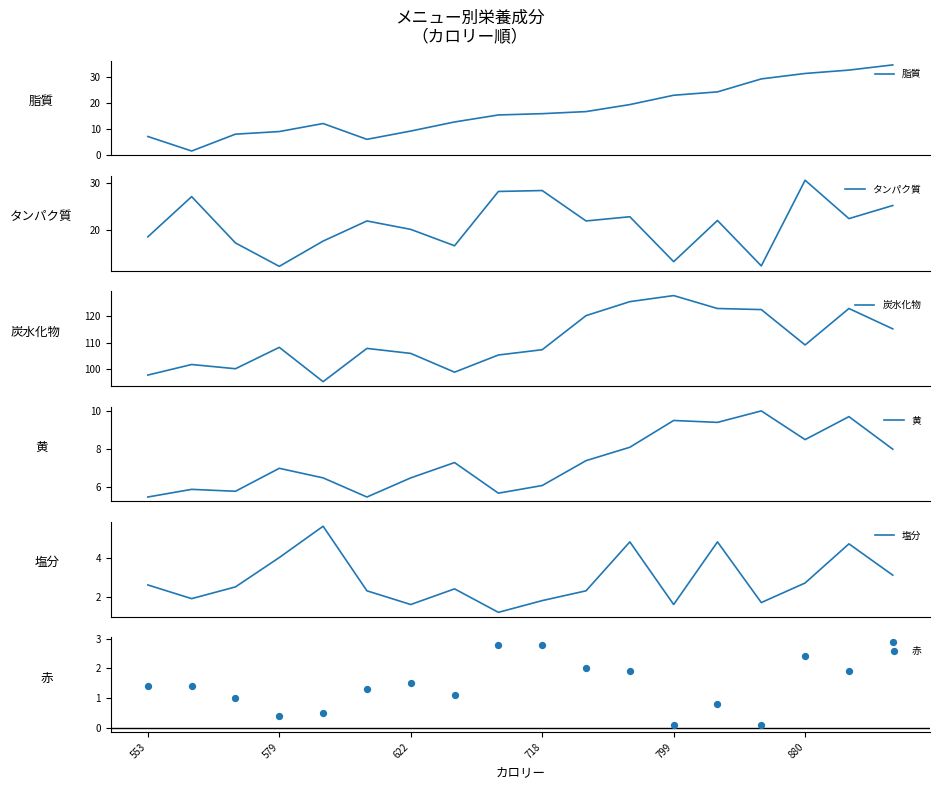

At how many categories does at least one series exceed 122?

5